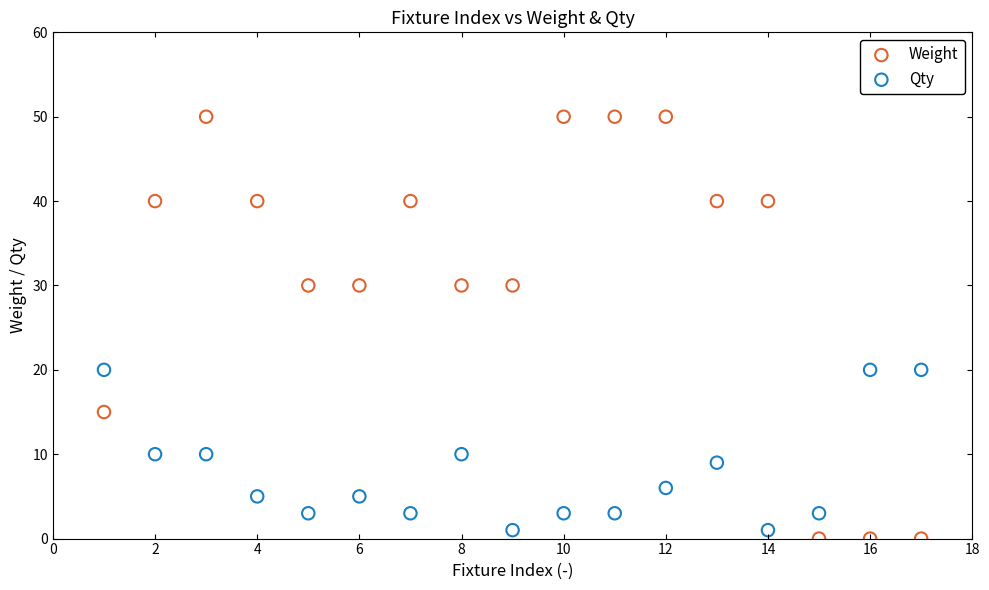

Which series reaches the minimum Y coordinate?

Weight